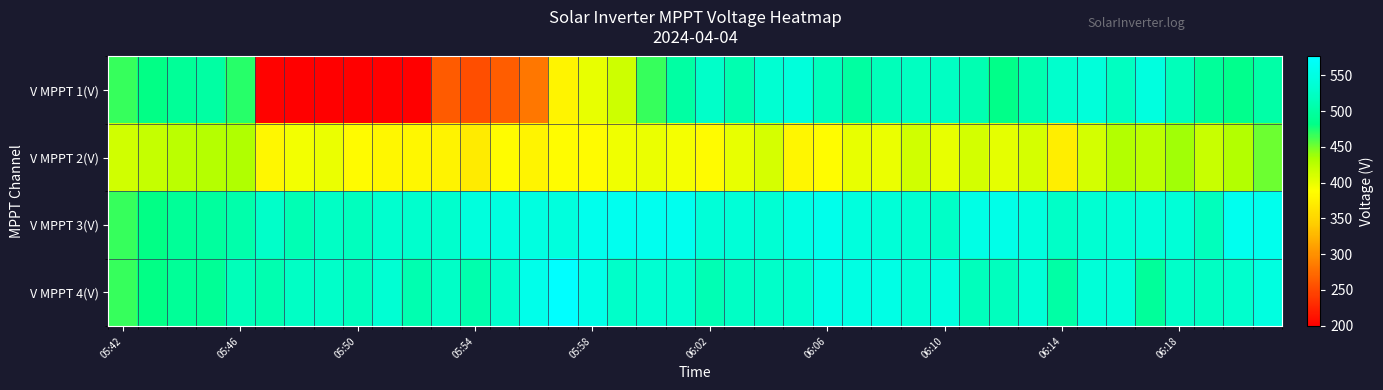

List the series in order of their peak value, highest first.

V MPPT 4(V), V MPPT 3(V), V MPPT 1(V), V MPPT 2(V)